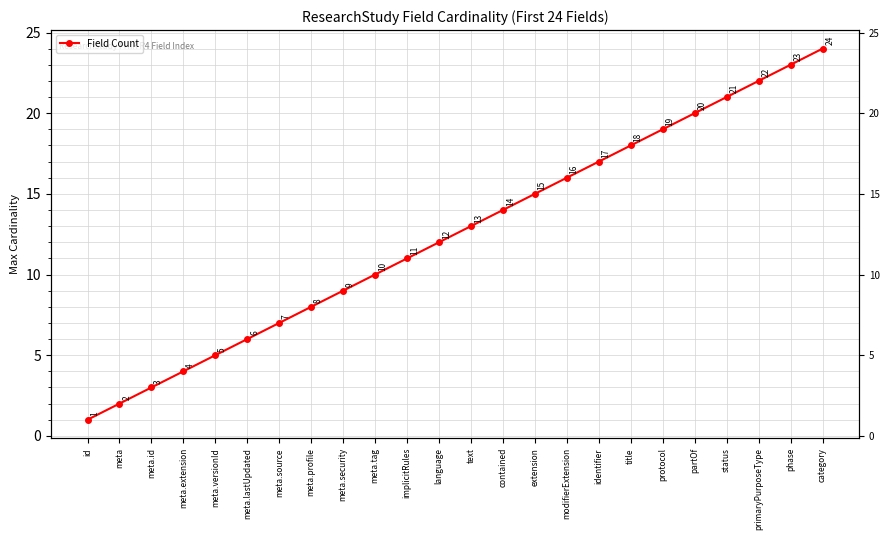

Which has a higher value, partOf or meta.versionId?

partOf